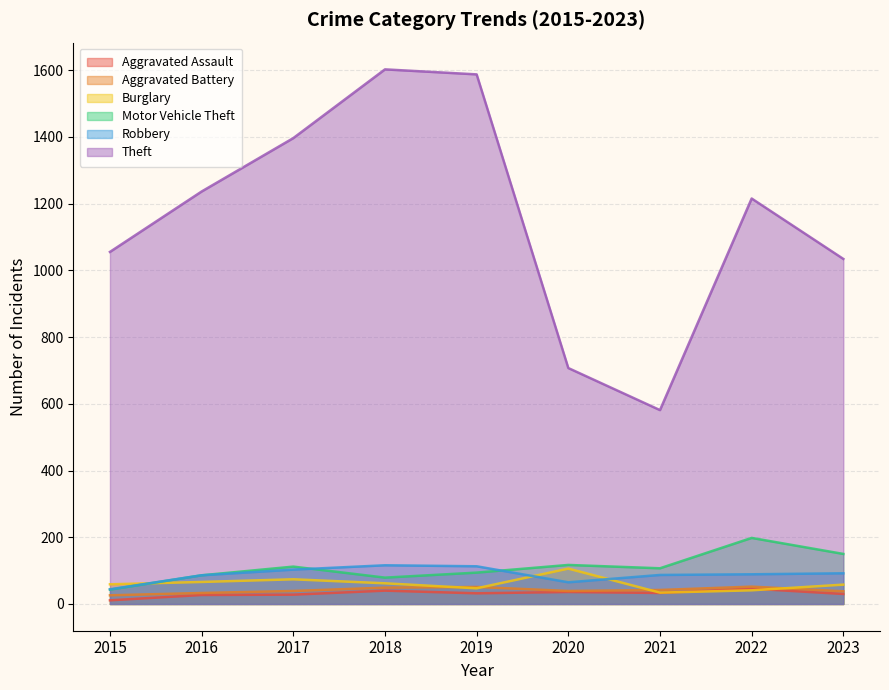

How many data points in Robbery are above 89?

4